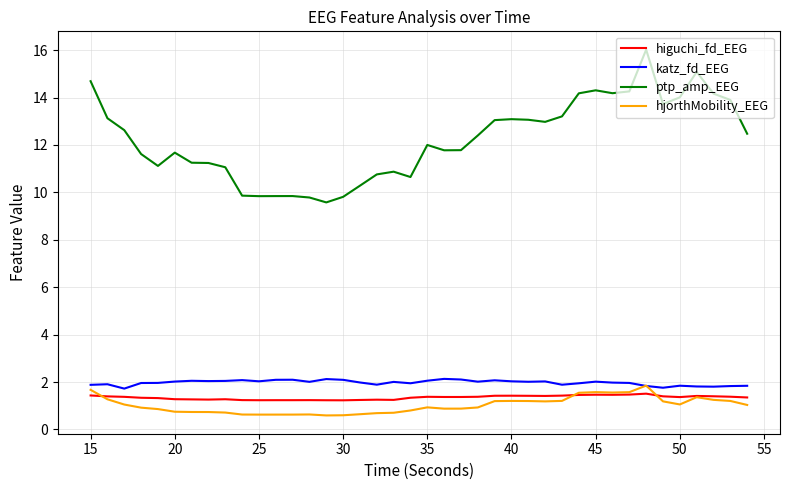

True or false: higuchi_fd_EEG and ptp_amp_EEG cross at least once.

False